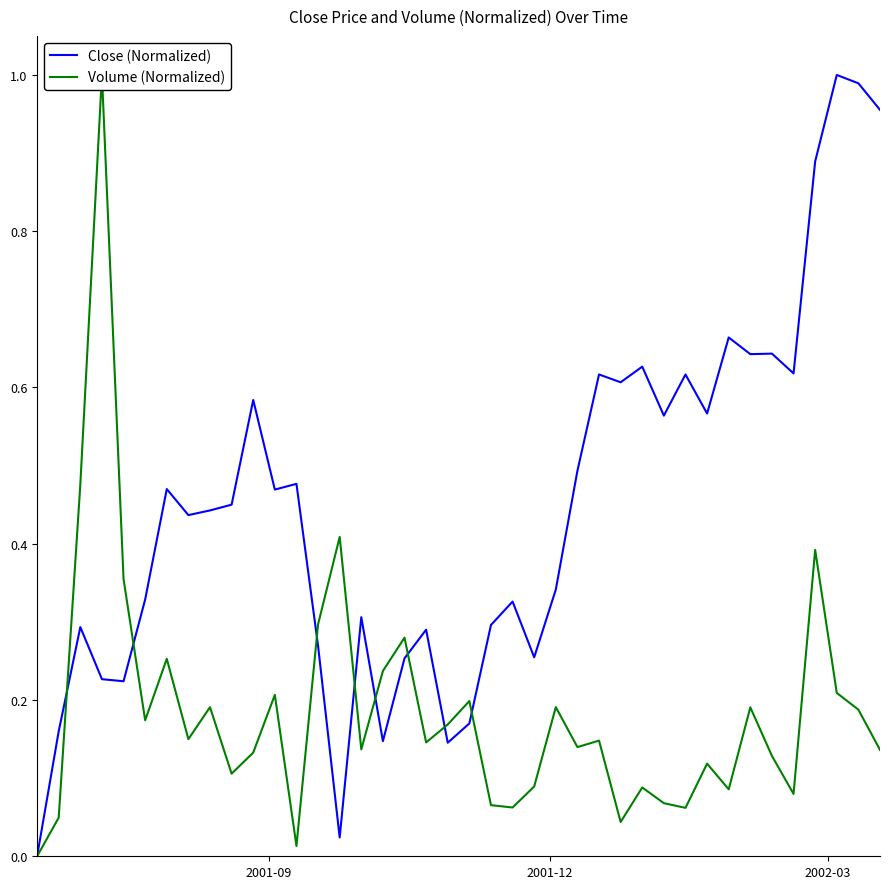

What are all the series names shown in the legend?

Close (Normalized), Volume (Normalized)